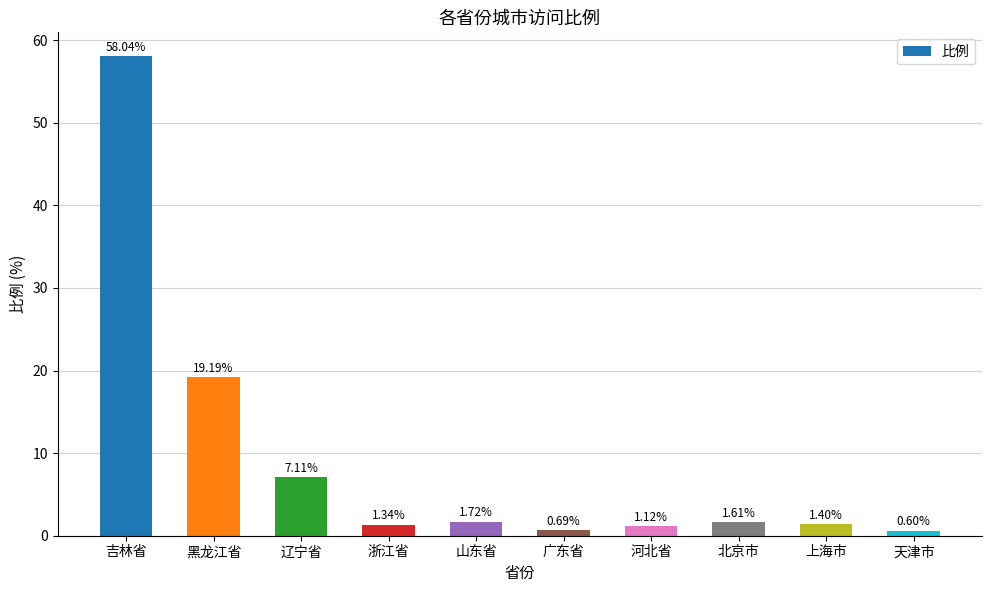

What is the difference between the maximum and minimum values?

57.4